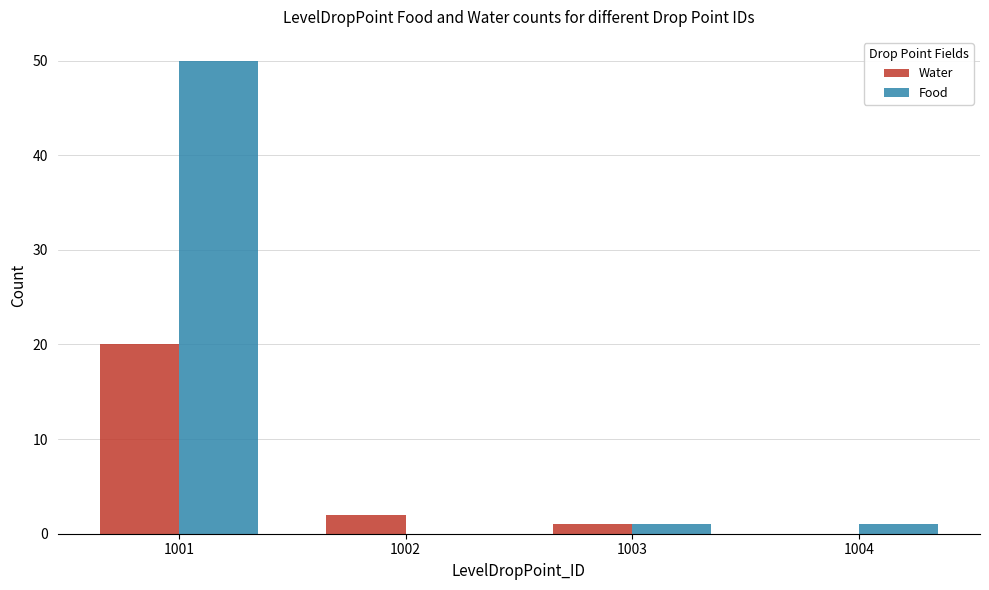

Where is Water nearest to the value 10?

1002